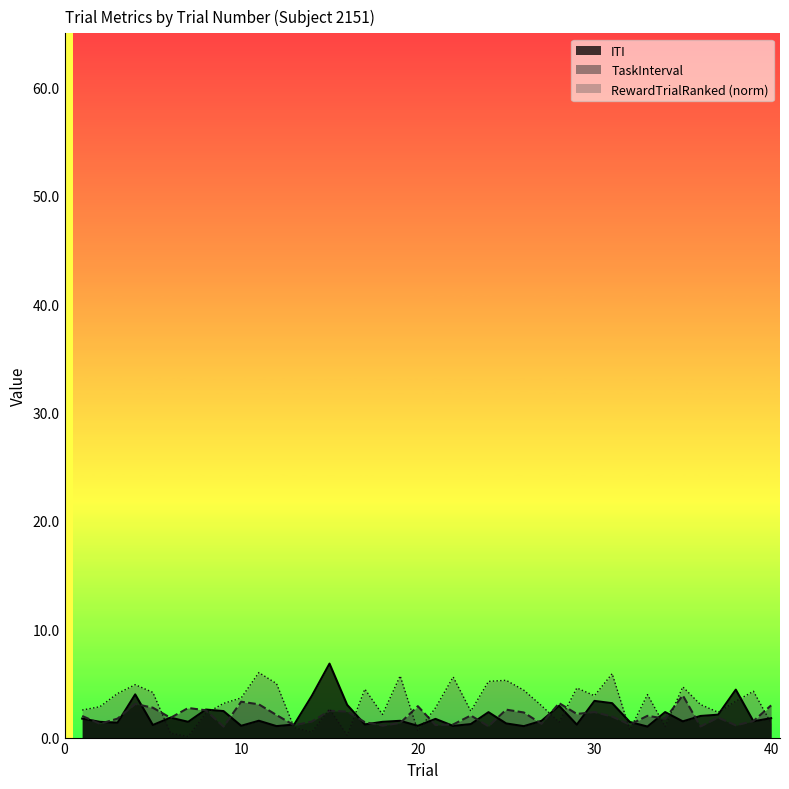

Which series has the largest total across all categories?

RewardTrialRanked (norm)